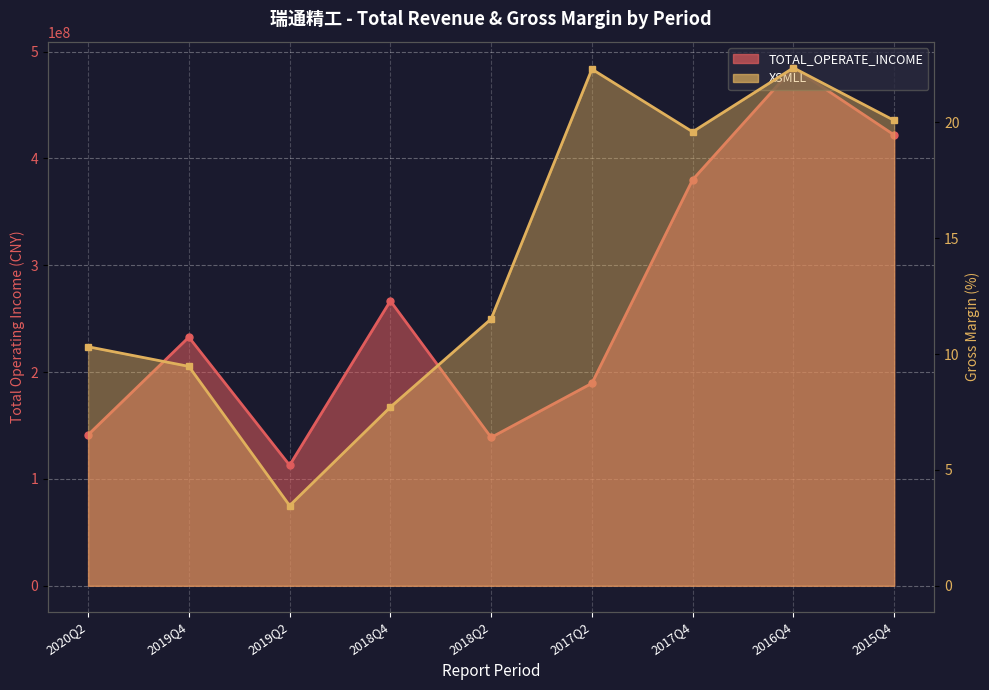

What is the smallest value displayed?

3.5